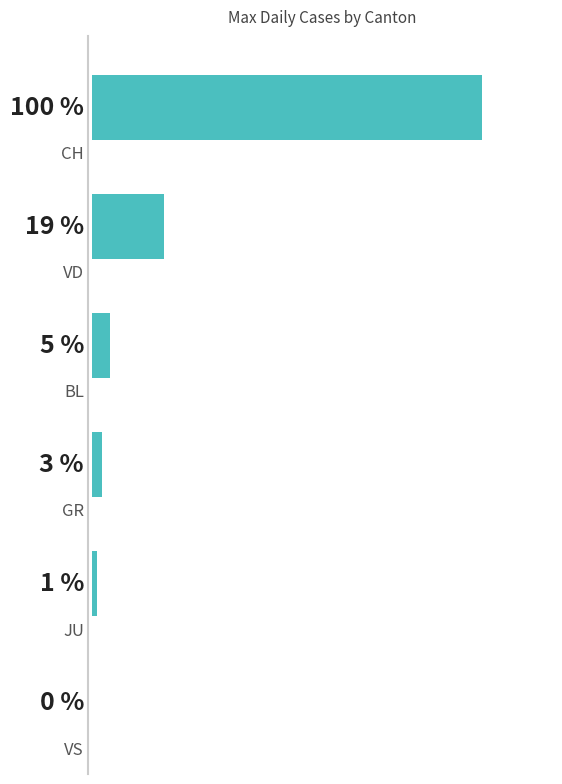

What is the difference between the maximum and minimum values?

100.0